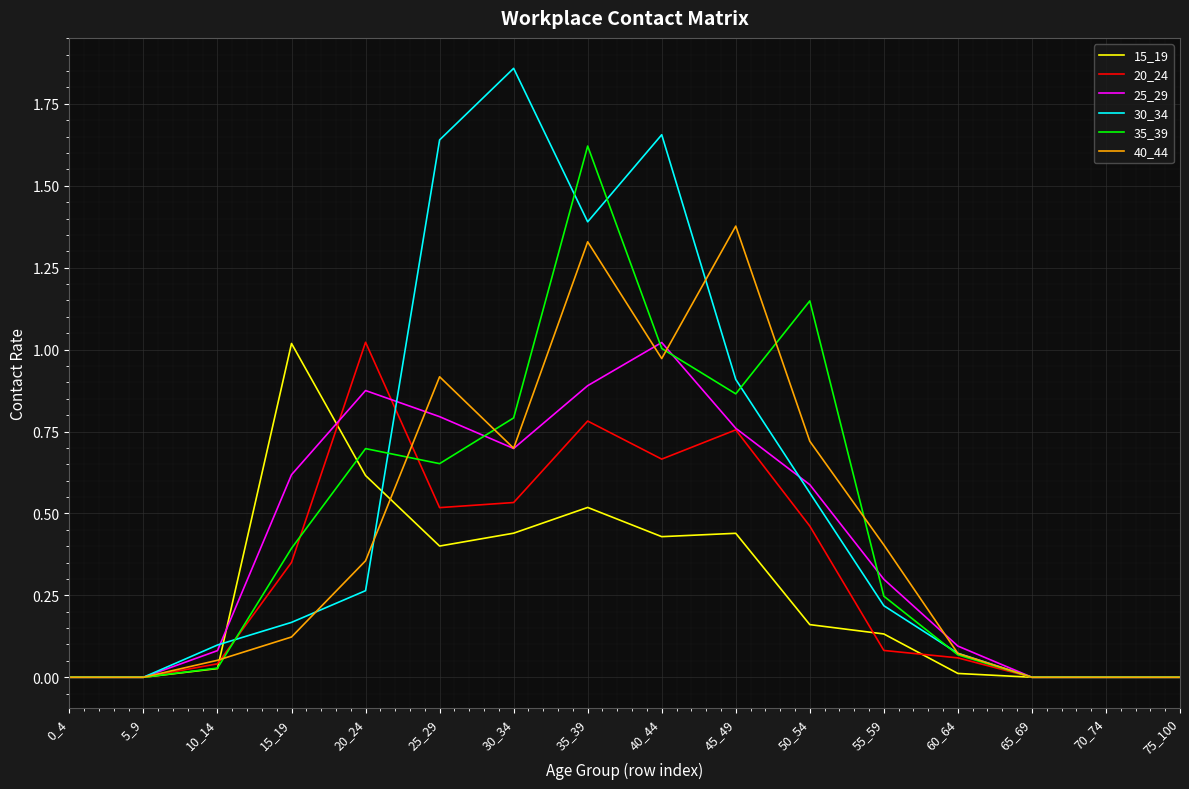

True or false: 35_39 and 20_24 cross at least once.

True